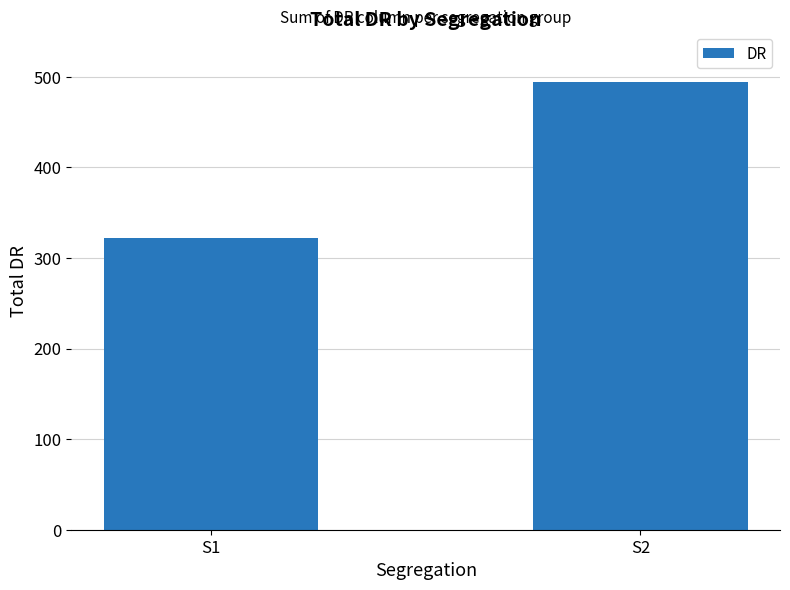

The chart shows a value of 843 at S2. True or false?

False